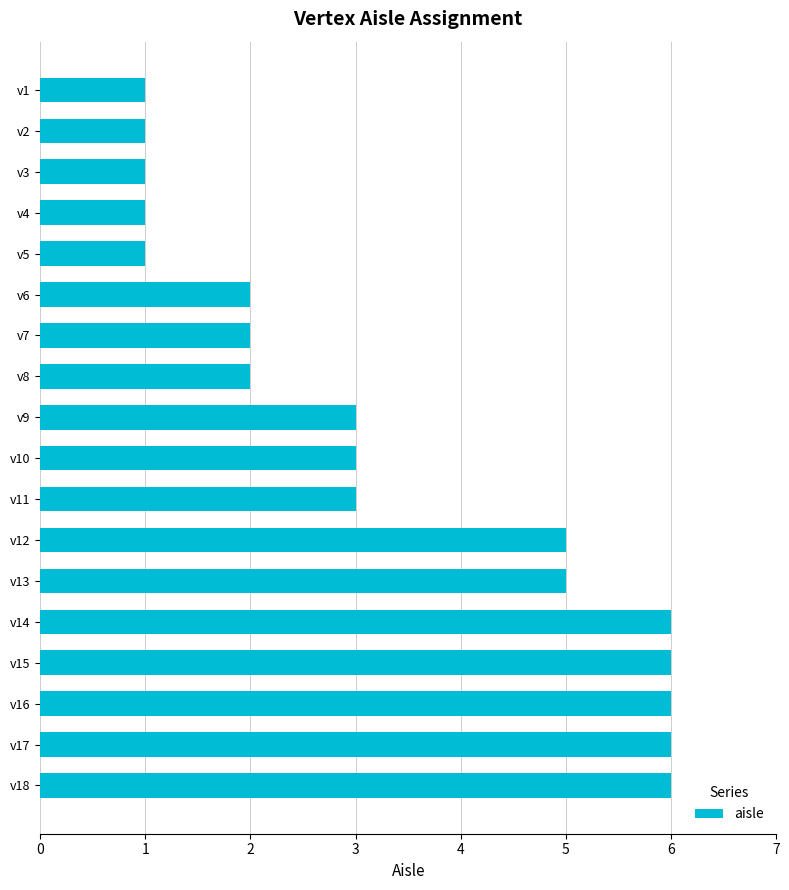

Does the chart contain any negative values?

No